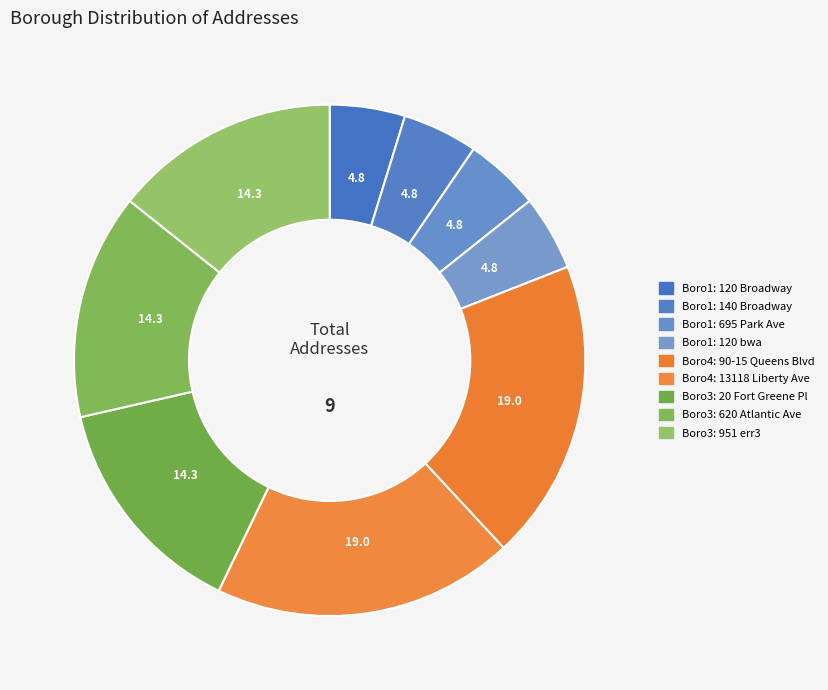

How many slices are in this pie chart?

9